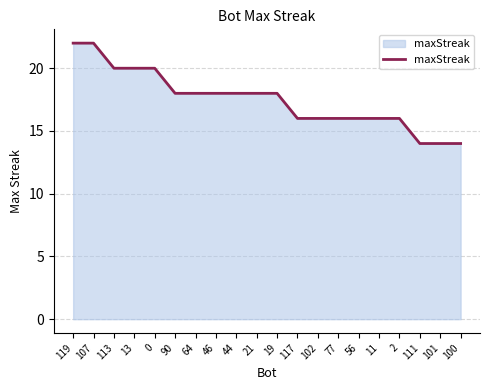

How many values are between 16 and 20?

15